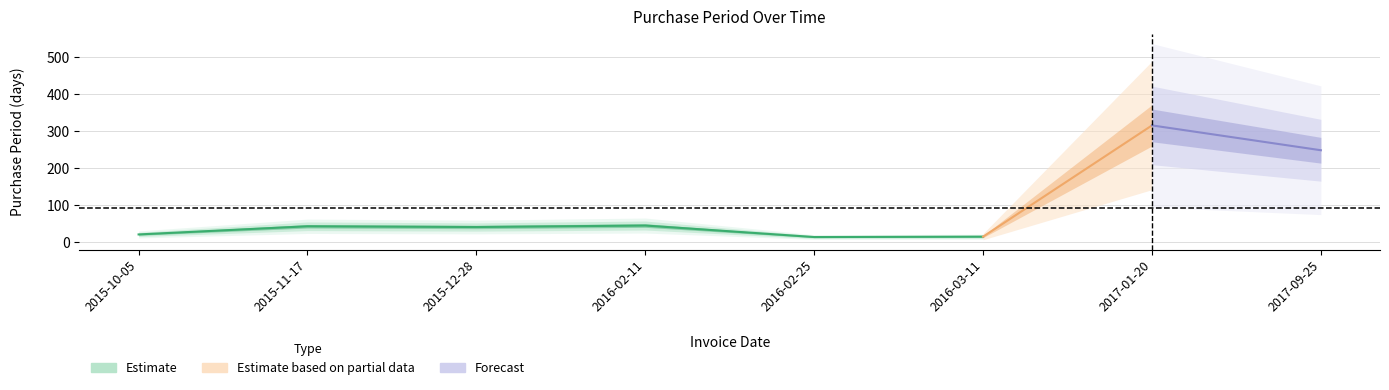

List the labels in order of value, largest first.

2017-01-20, 2017-09-25, 2016-02-11, 2015-11-17, 2015-12-28, 2015-10-05, 2016-03-11, 2016-02-25